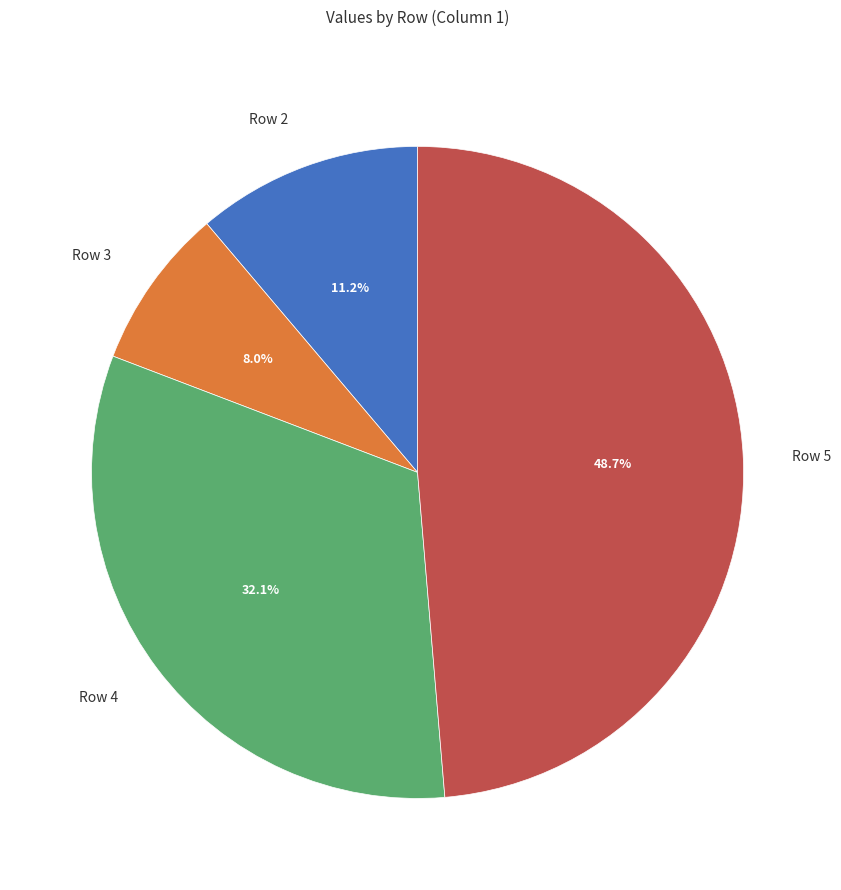

Is it true that Row 4 is 24% of the pie?

False